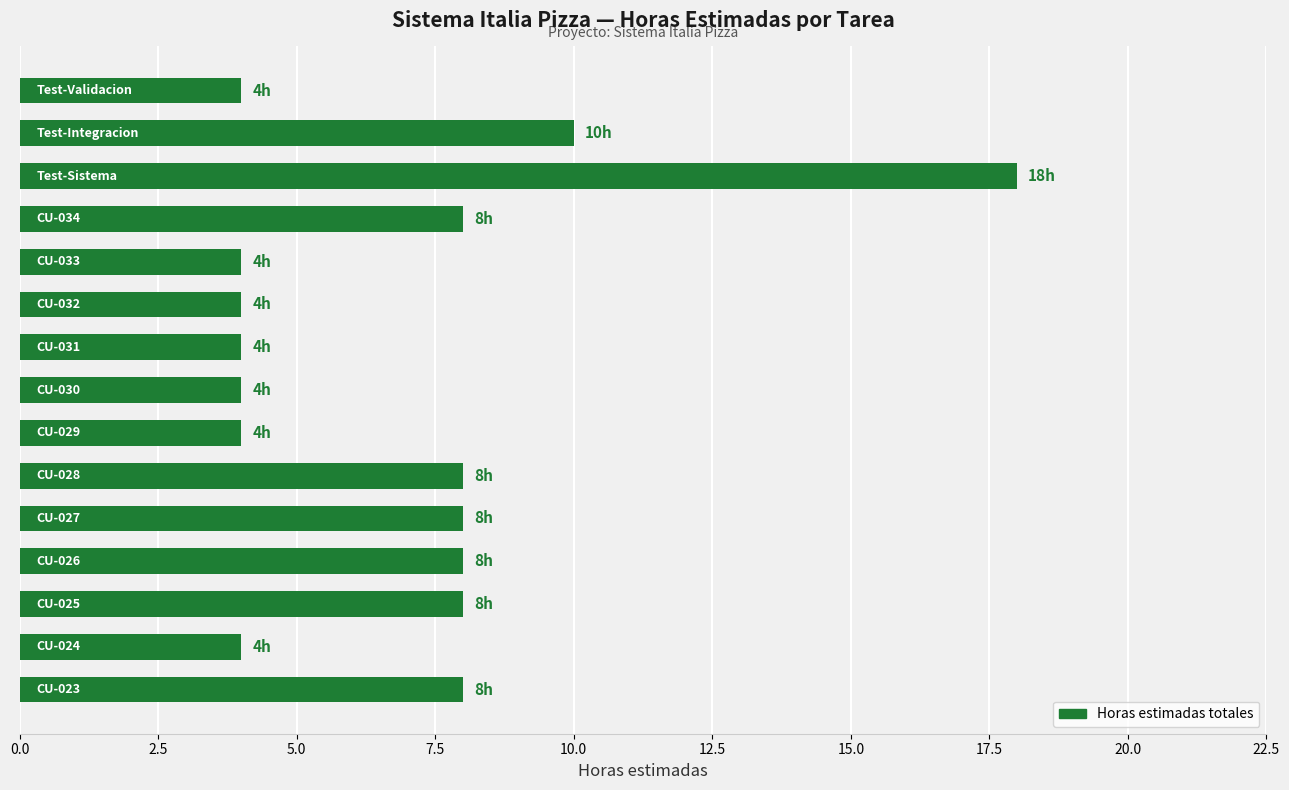

How many distinct data groups are displayed?

1